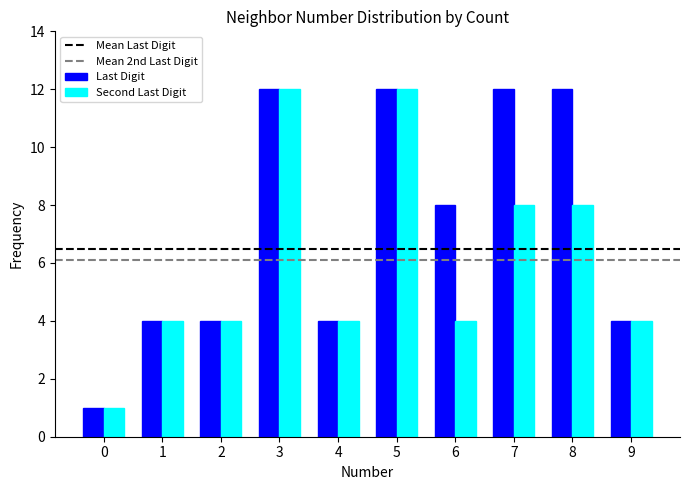

Rank the series by their average value, from highest to lowest.

Last Digit, Second Last Digit